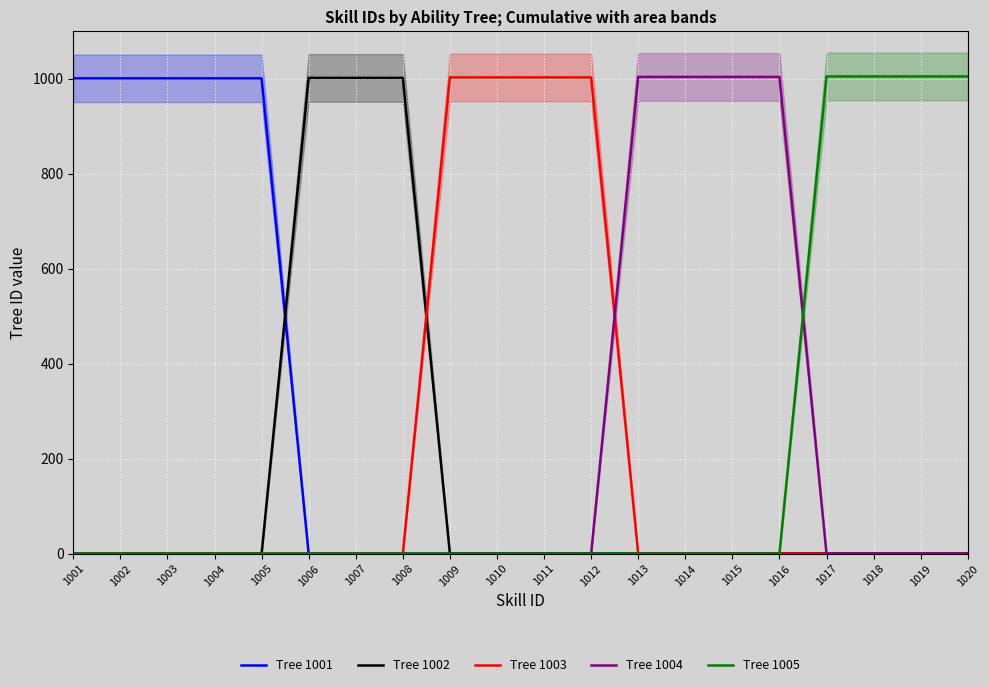

What is the difference between the highest and lowest values at 1004?

1001